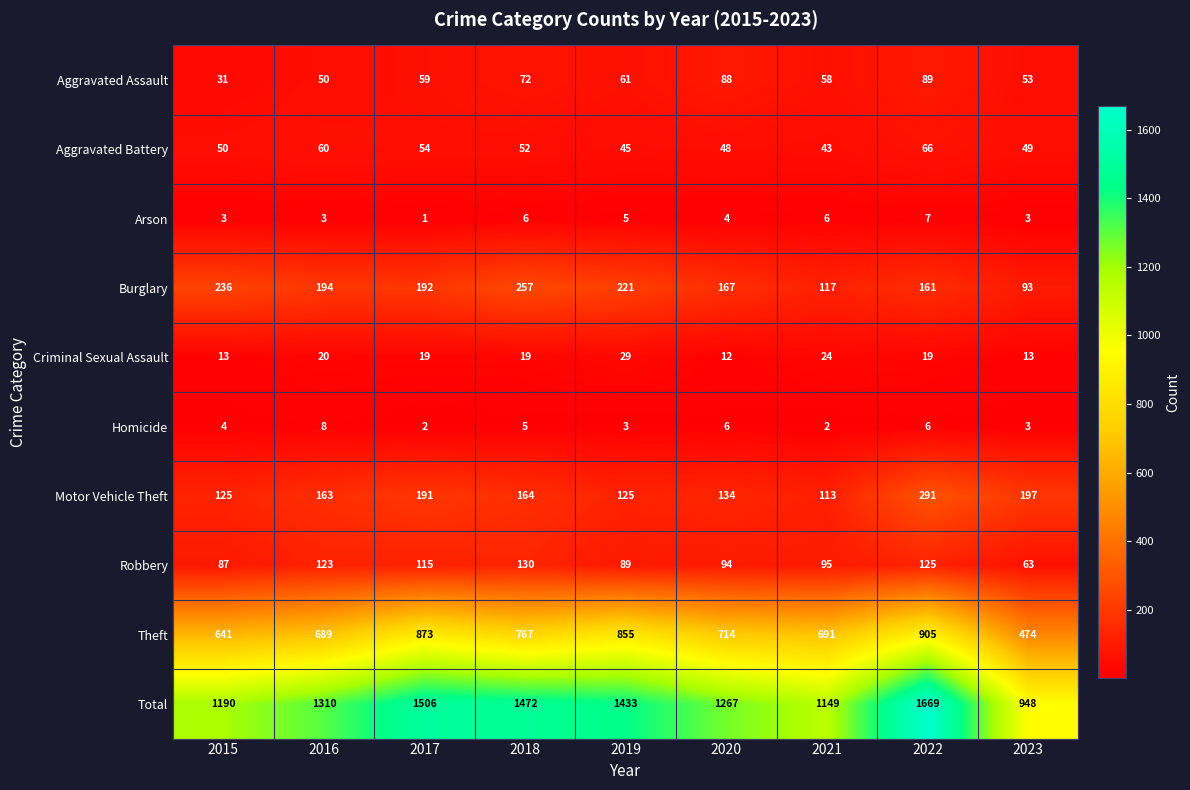

Which series has the largest total across all categories?

Total